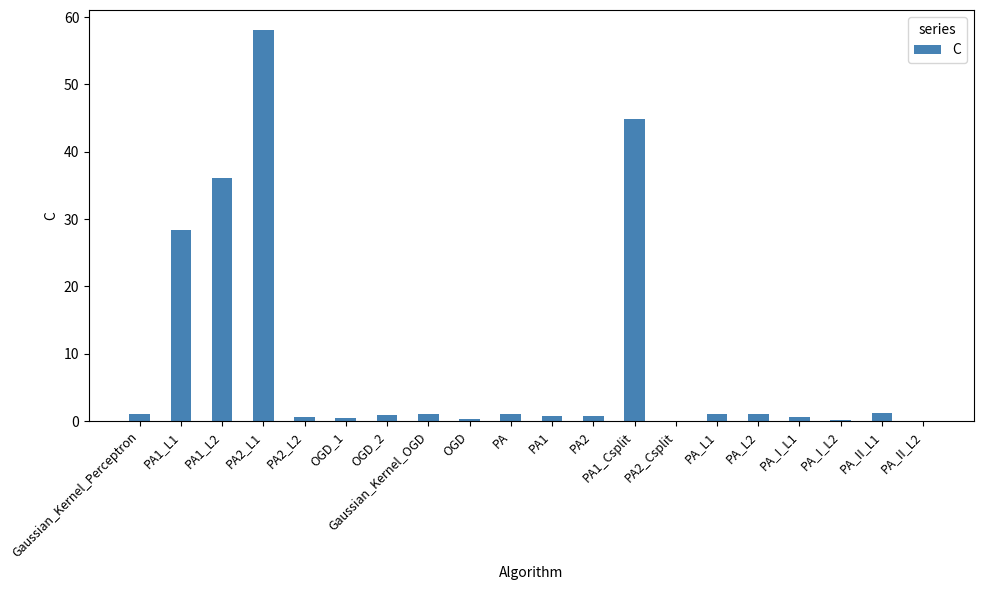

The value at PA1_L1 is 28.5. True or false?

True